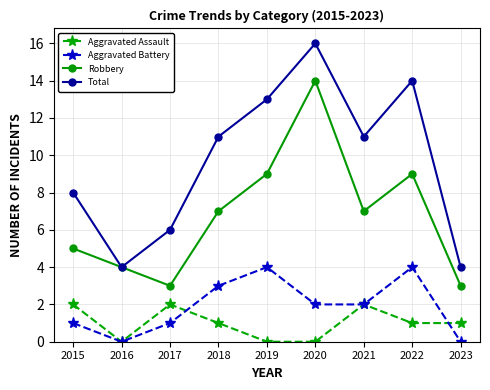

True or false: Total and Aggravated Battery intersect in this chart.

False